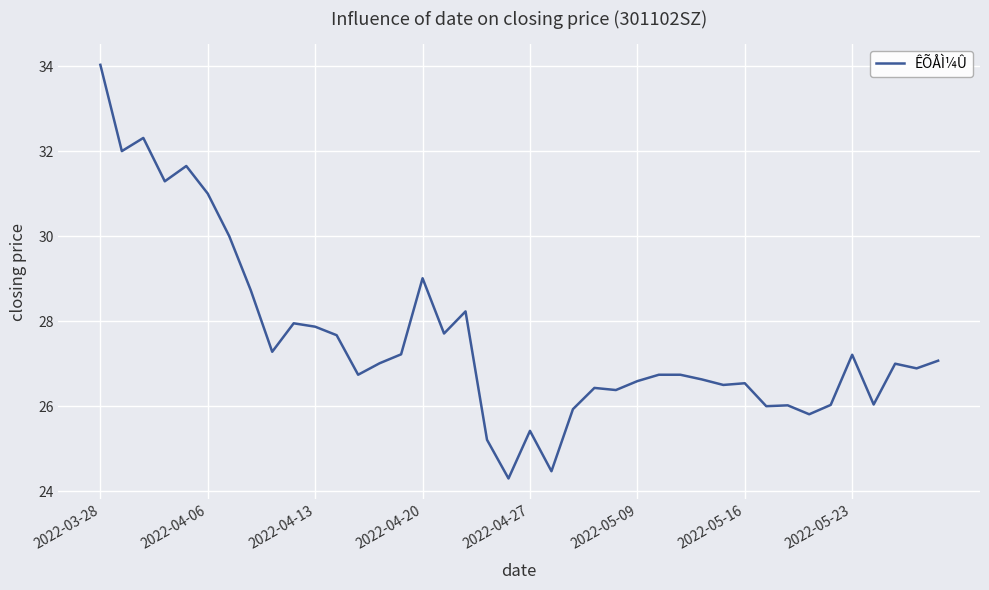

What is the difference between the maximum and minimum values?

9.7